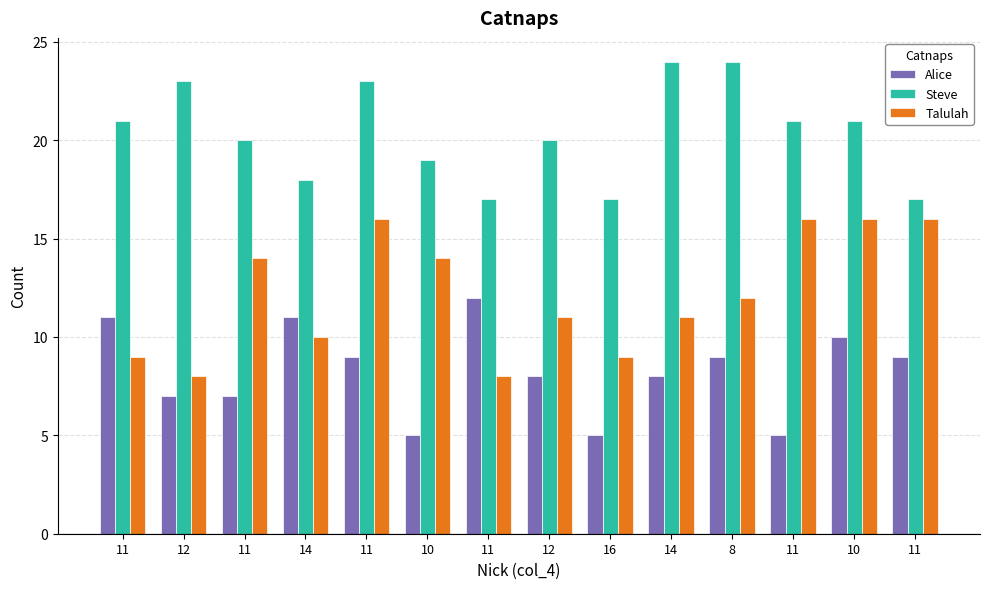

Rank the categories by Alice value from lowest to highest.

10, 16, 11, 12, 11, 12, 14, 11, 8, 11, 10, 11, 14, 11